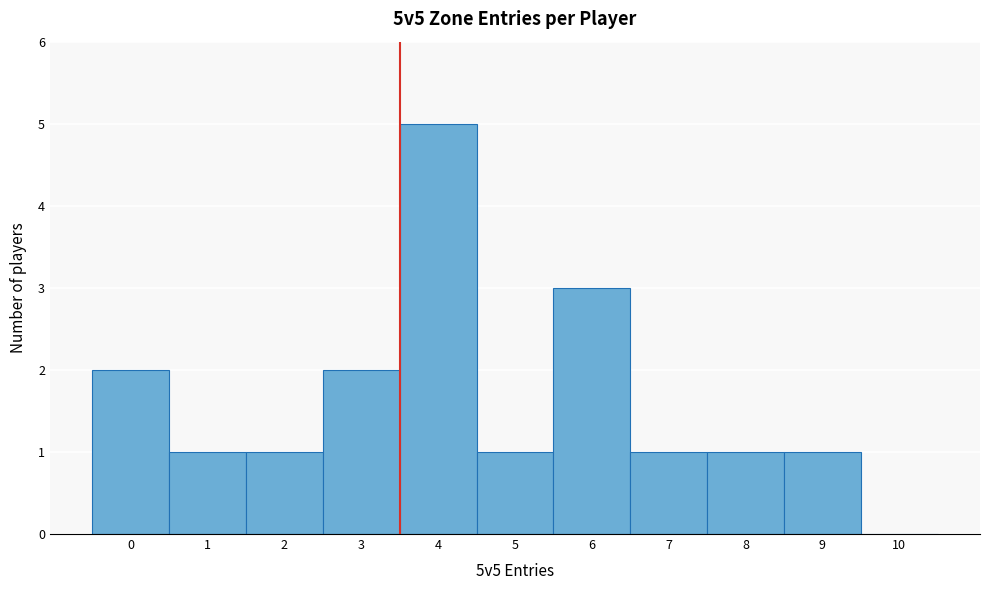

Reading left to right, what are all the values shown in this chart?

0=2	1=1	2=1	3=2	4=5	5=1	6=3	7=1	8=1	9=1	10=0